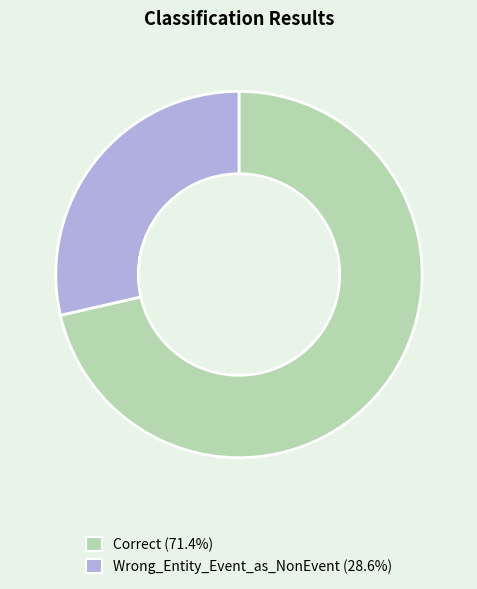

Between Correct and Wrong_Entity_Event_as_NonEvent, which is larger?

Correct